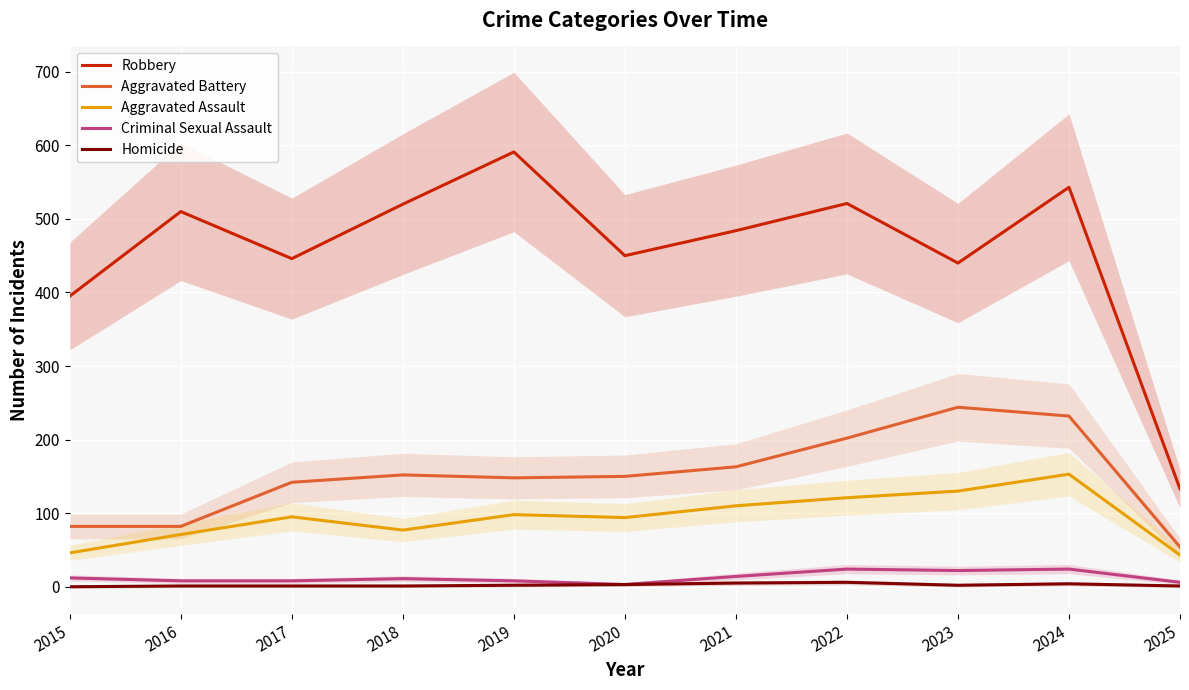

At which category does the chart reach its peak across all series?

2019